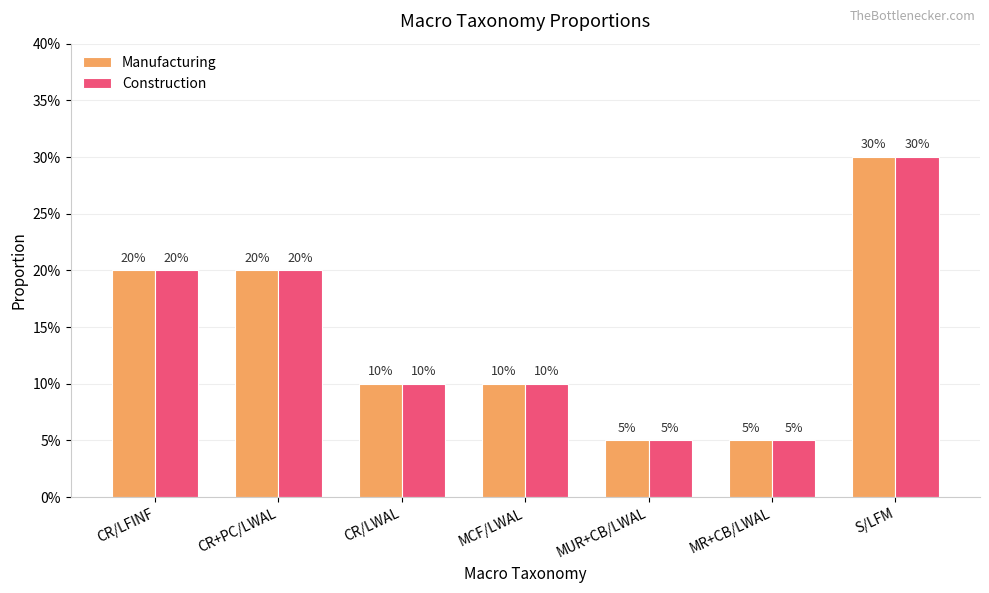

Which label corresponds to the largest value in the chart?

S/LFM